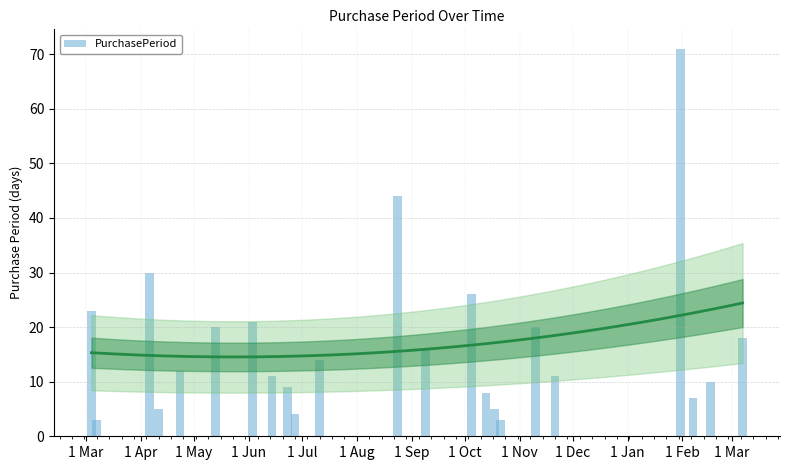

The value at 16 is 5. True or false?

False